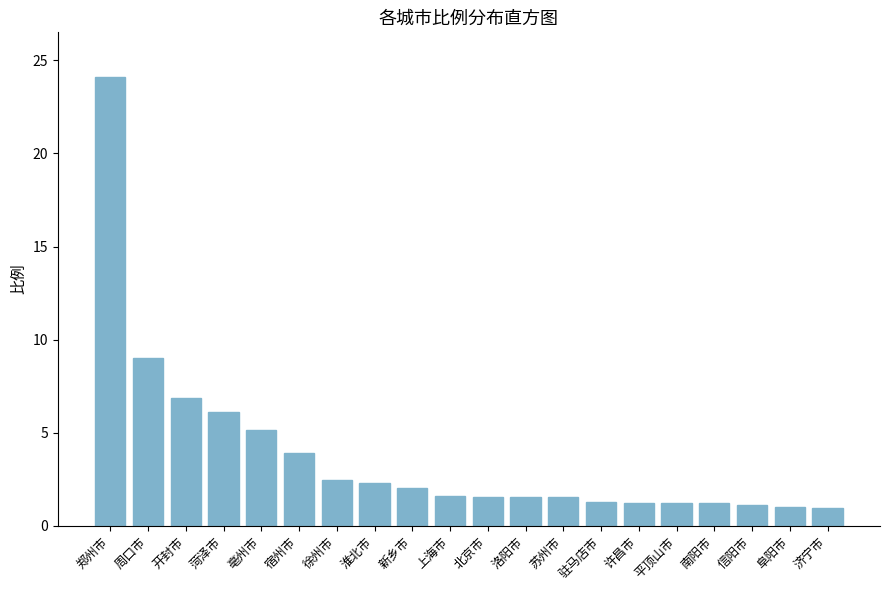

What is the label of the 8th bar from the left?

淮北市